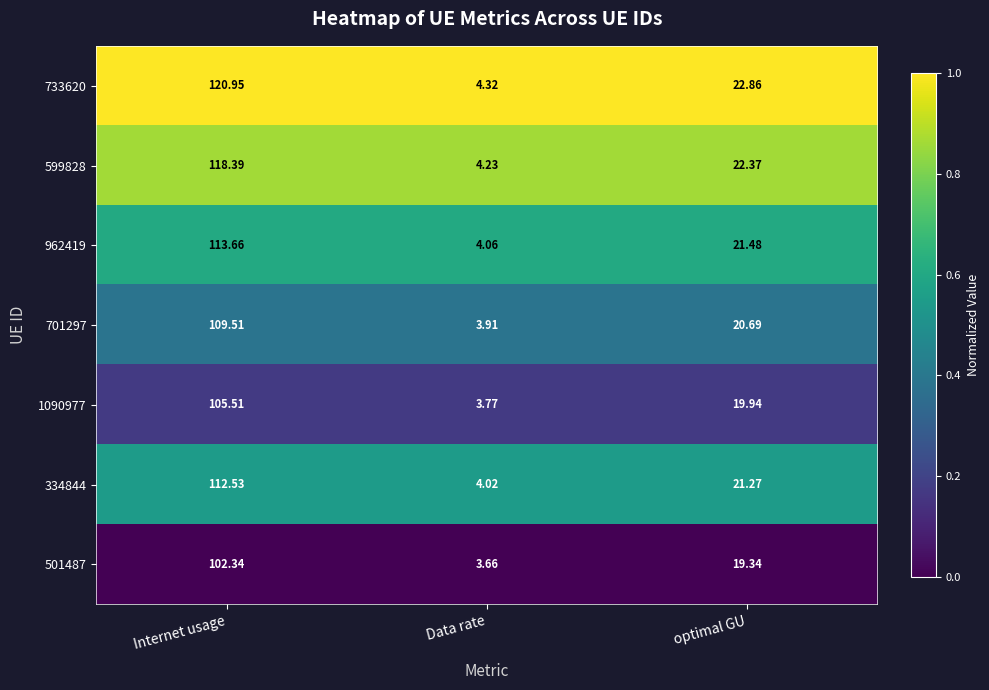

Is the value of 334844 at optimal GU greater than the value of 501487 at optimal GU?

Yes